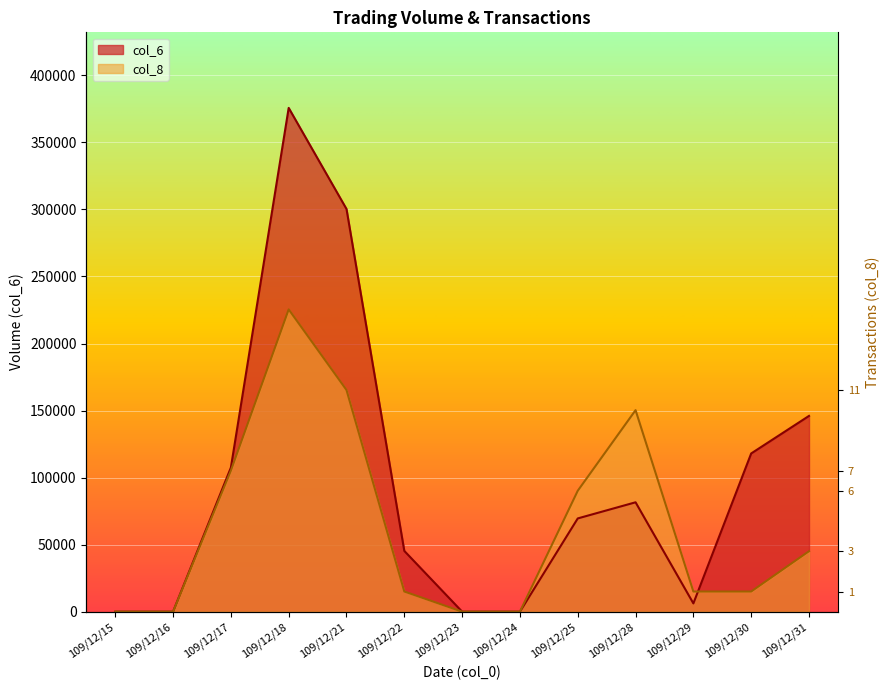

True or false: col_6 and col_8 cross at least once.

True